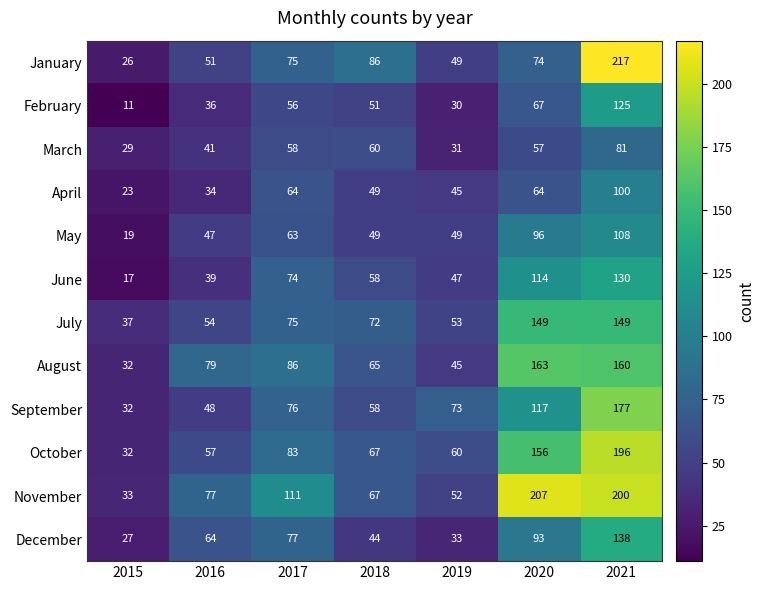

The value of July at 2016 is 54. True or false?

True